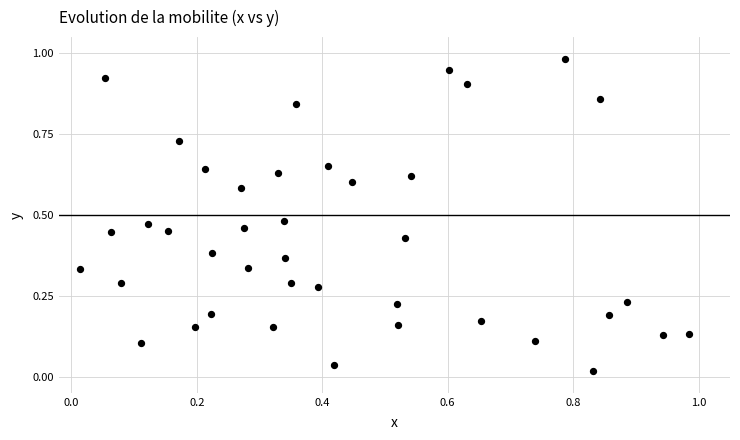

Count the number of points in this scatter plot.

40